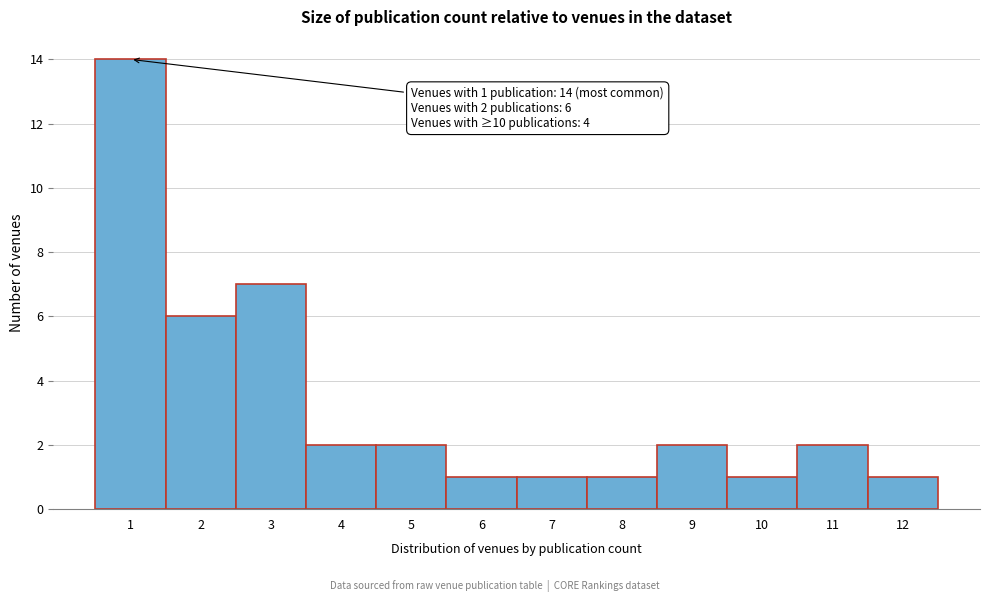

Reading right to left, transcribe all the data shown in this chart.

12=1	11=2	10=1	9=2	8=1	7=1	6=1	5=2	4=2	3=7	2=6	1=14